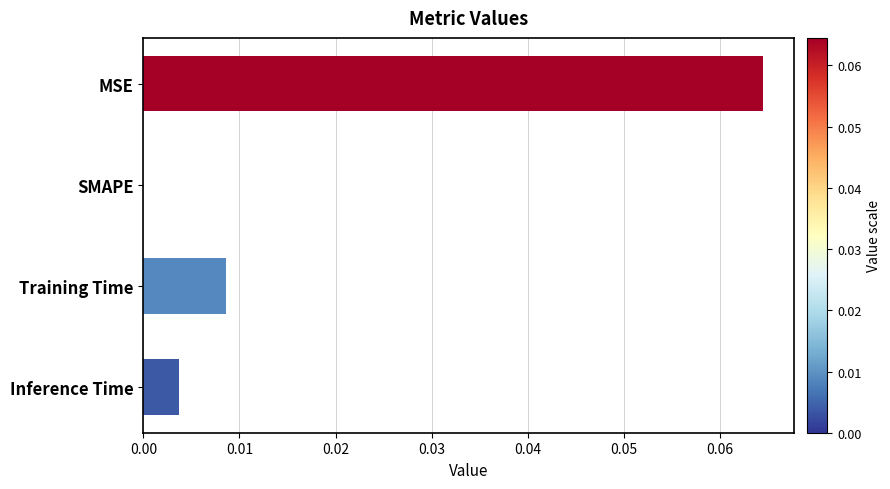

Which label corresponds to the largest value in the chart?

MSE